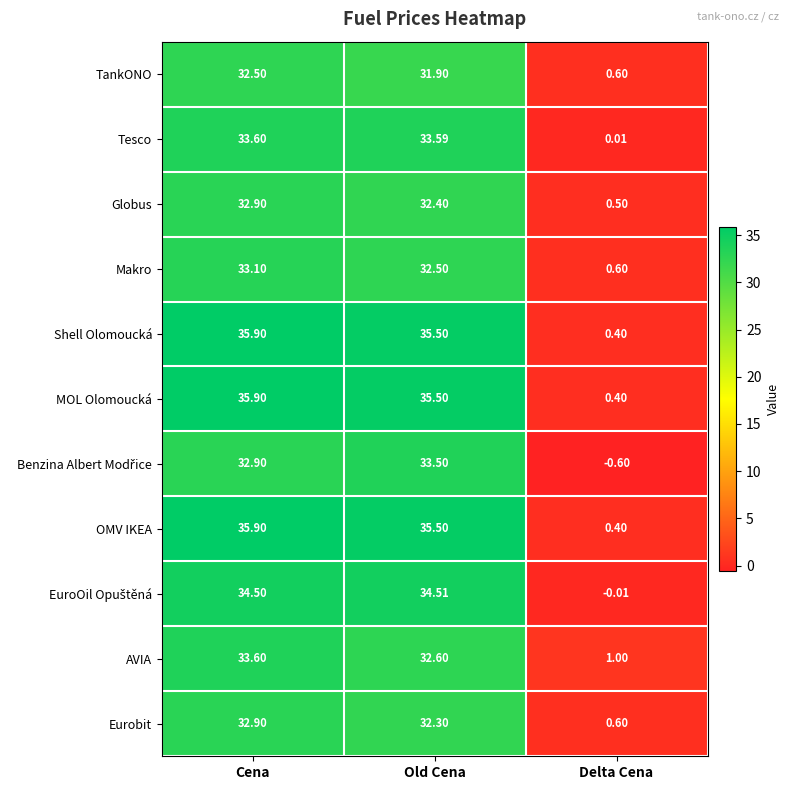

Rank the categories by Makro value from highest to lowest.

Cena, Old Cena, Delta Cena